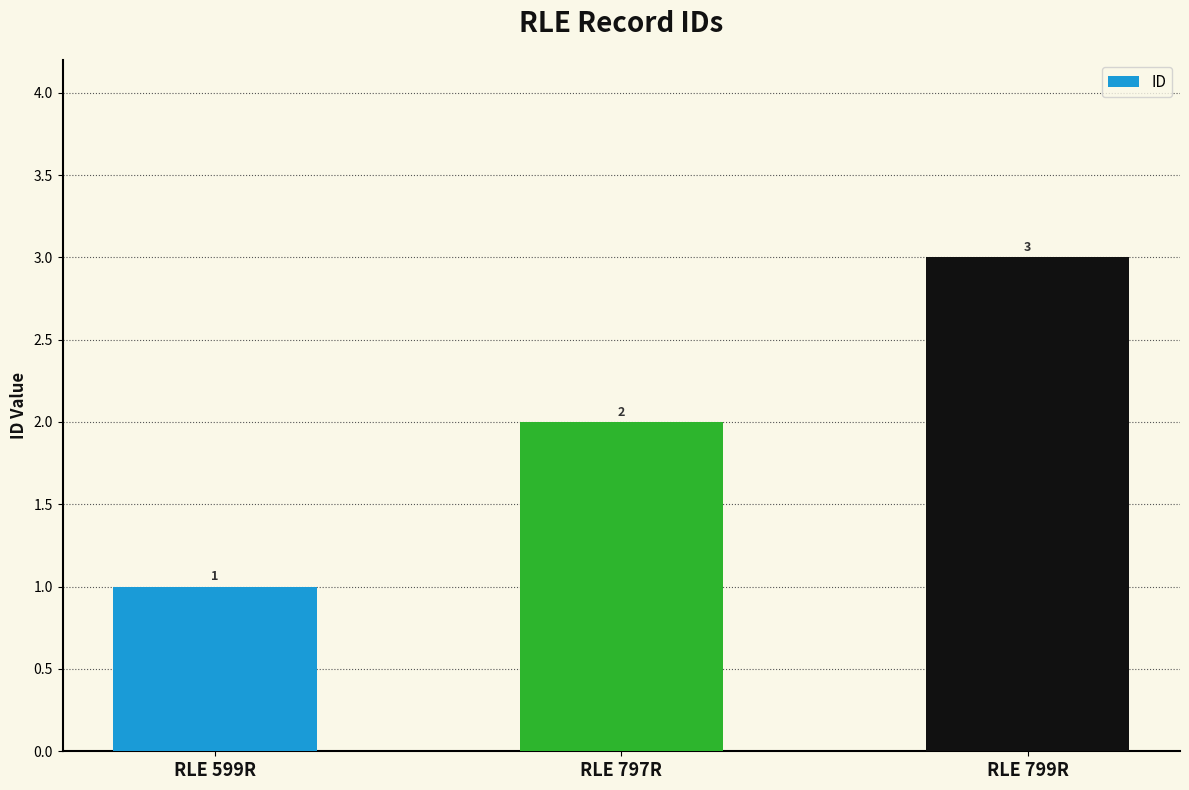

What is the change in value from RLE 599R to RLE 797R?

+1